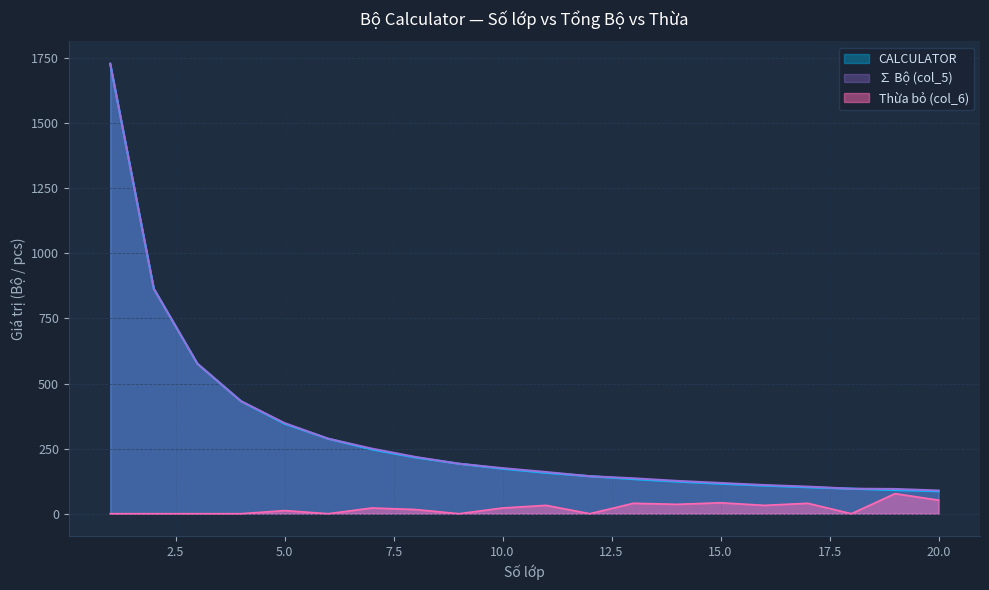

What is the spread (max minus min) of values at 8?

202.0